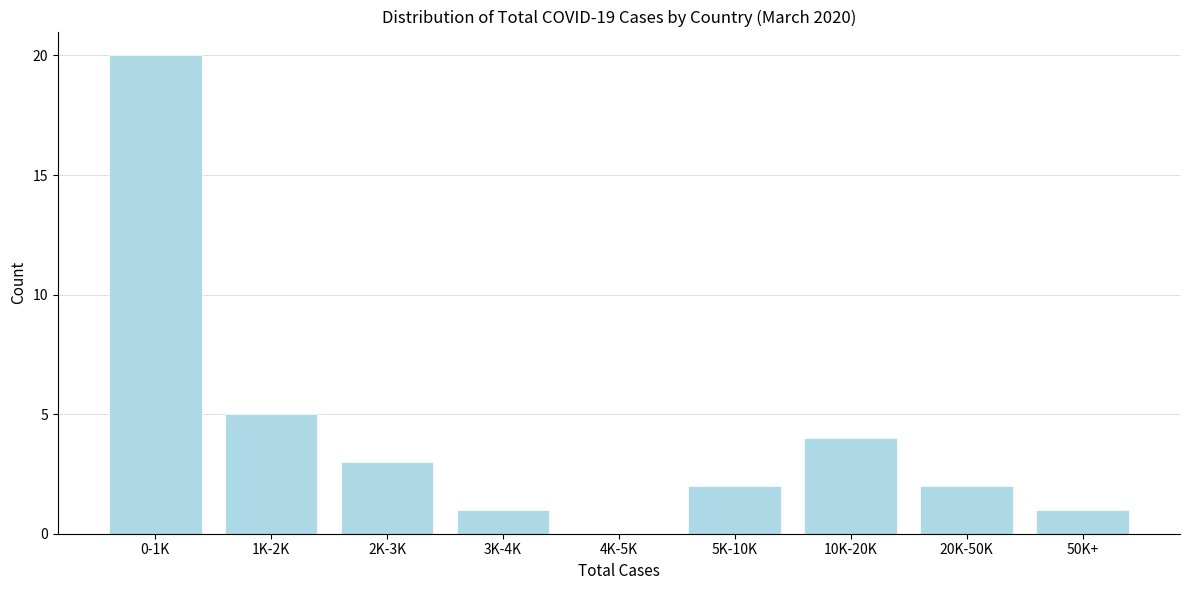

Reading right to left, list all the values displayed in this chart.

50K+=1	20K-50K=2	10K-20K=4	5K-10K=2	4K-5K=0	3K-4K=1	2K-3K=3	1K-2K=5	0-1K=20